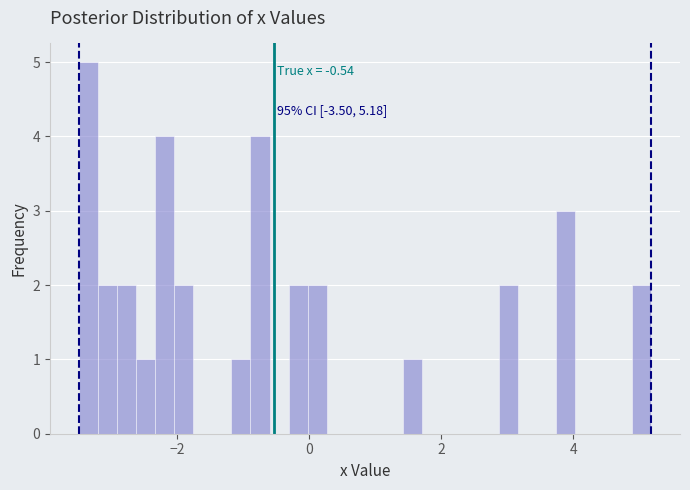

Read against the x-axis, roughly where is the centre of the tallest bar?

-3.4